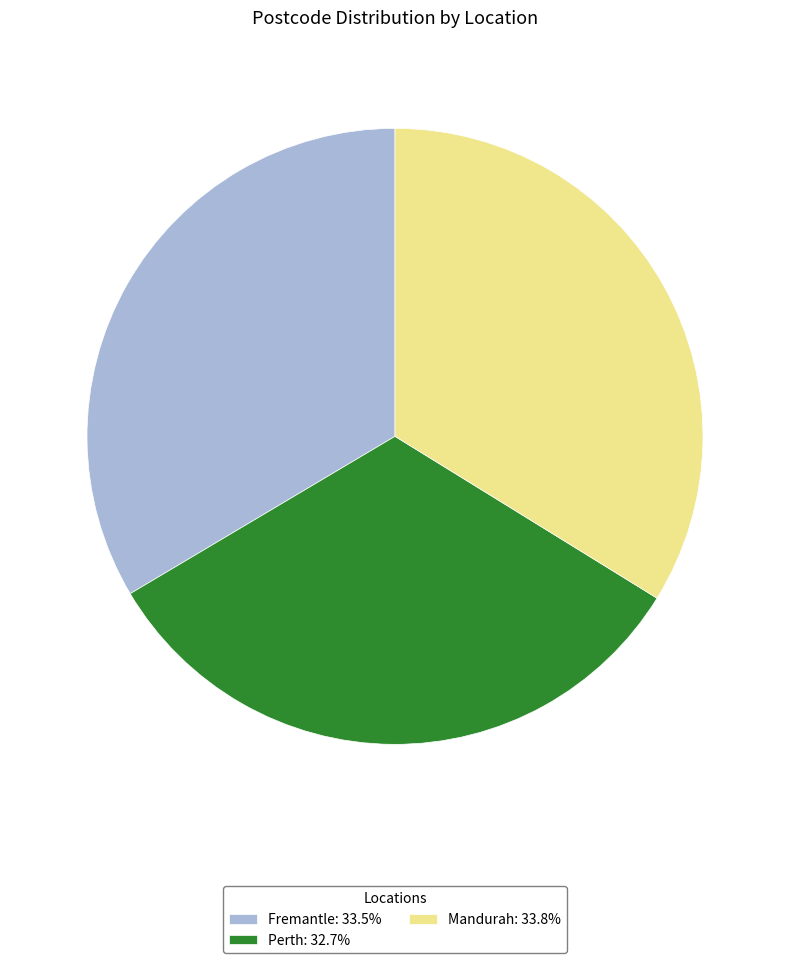

The Mandurah slice represents 22% of the pie. True or false?

False